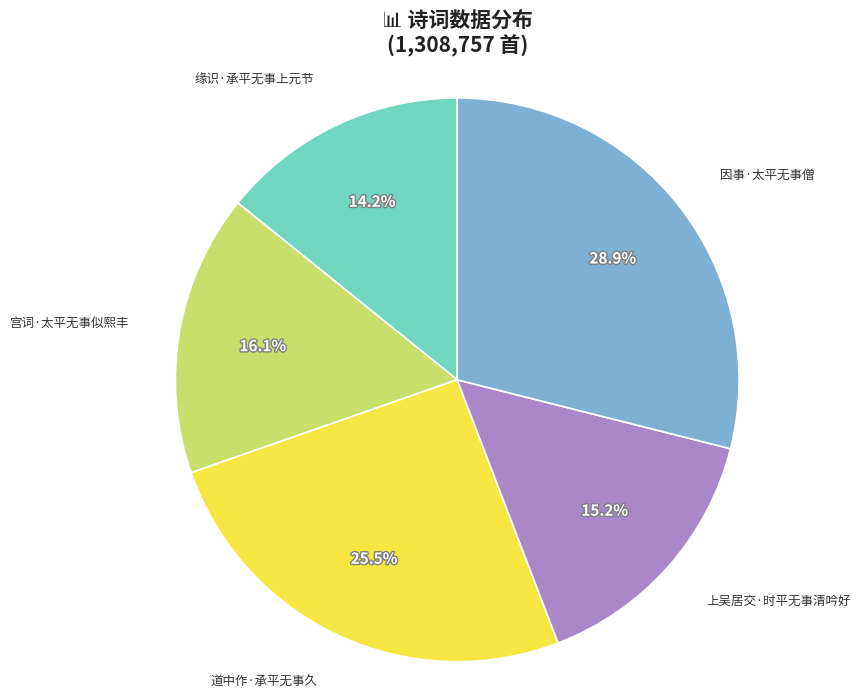

The 宫词·太平无事似熙丰 slice represents 16% of the pie. True or false?

True